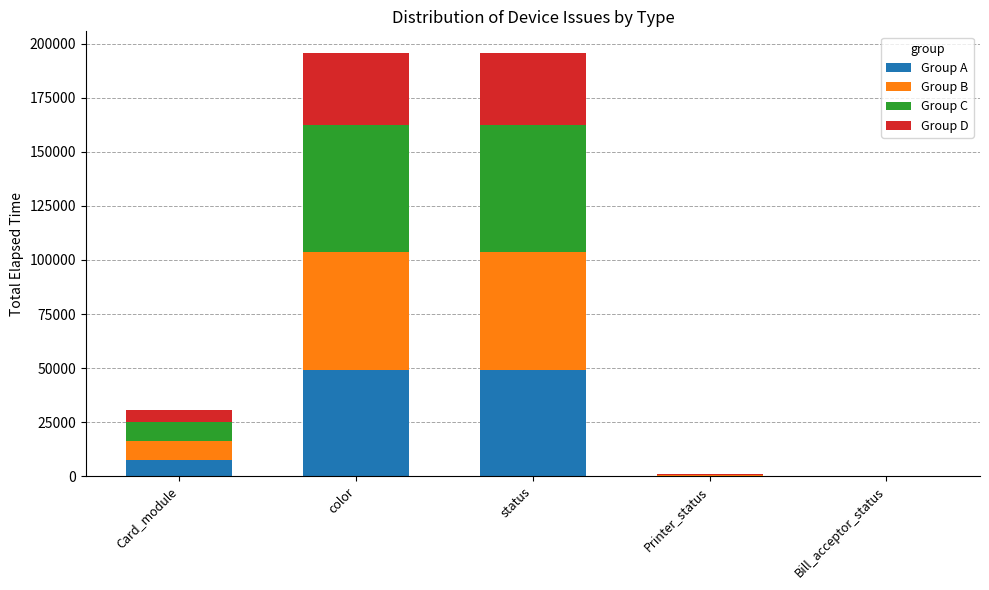

How many distinct data groups are displayed?

4